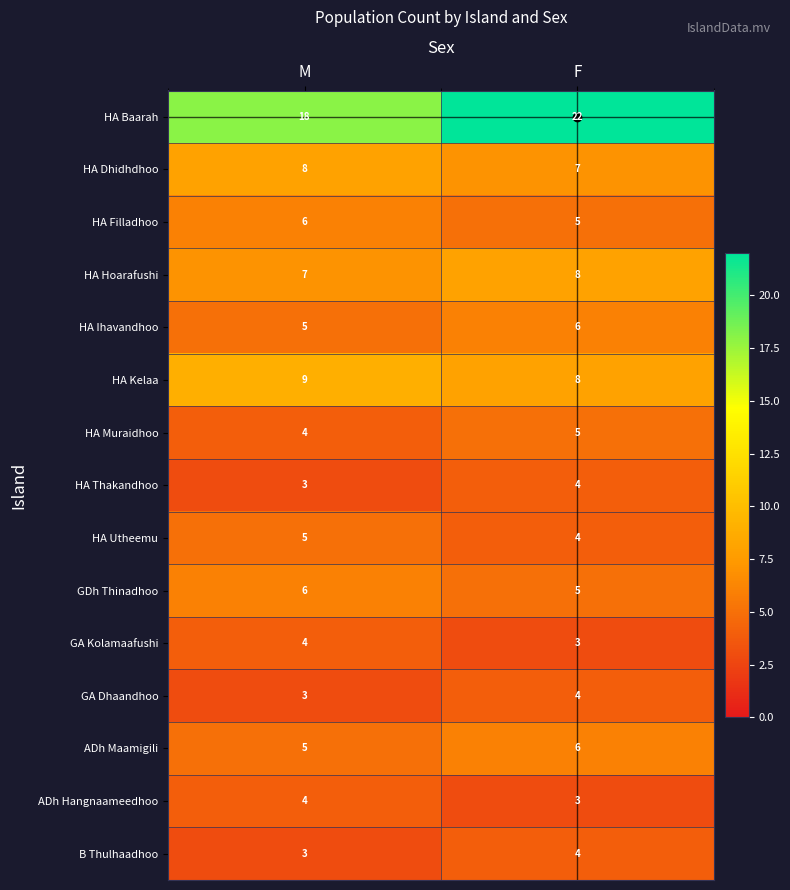

At which category is the sum across all series the highest?

F